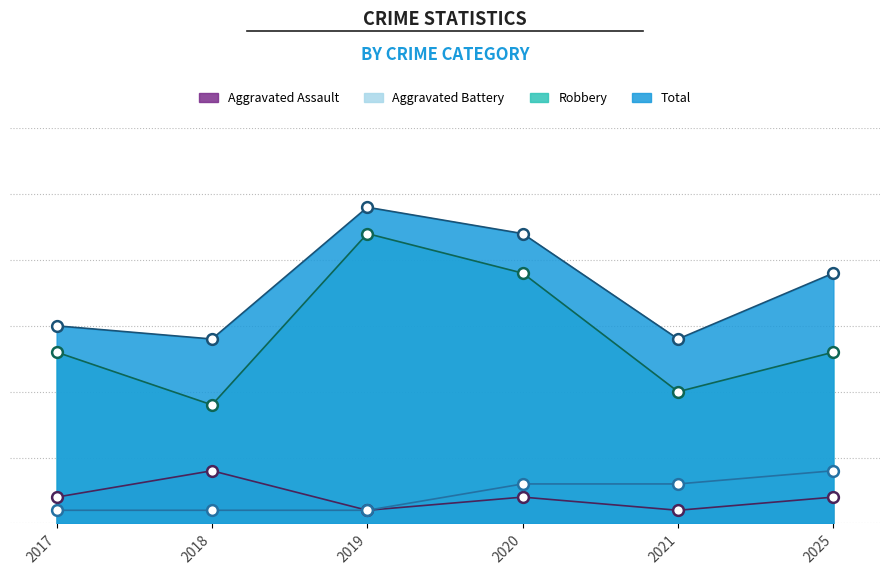

What are all the series names shown in the legend?

Aggravated Assault, Aggravated Battery, Robbery, Total